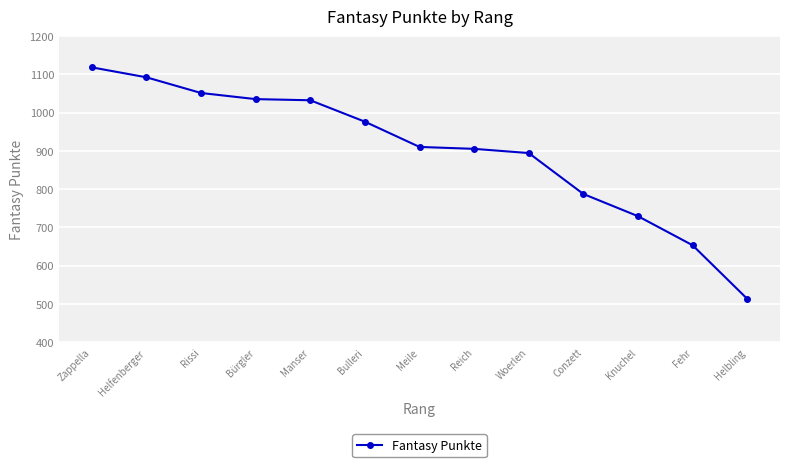

What is the sum of all values?

11695